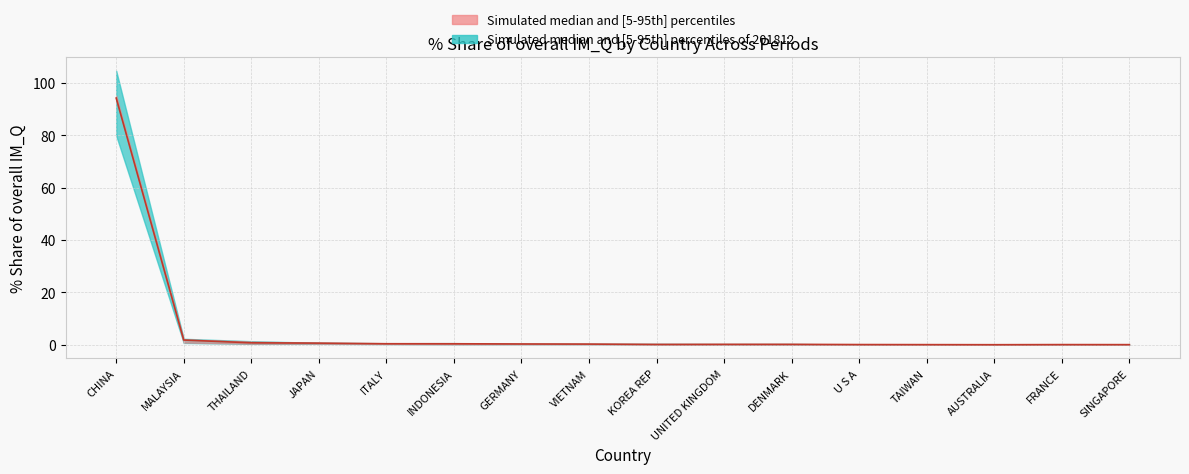

What is the value of the 12th point from the left?

0.1